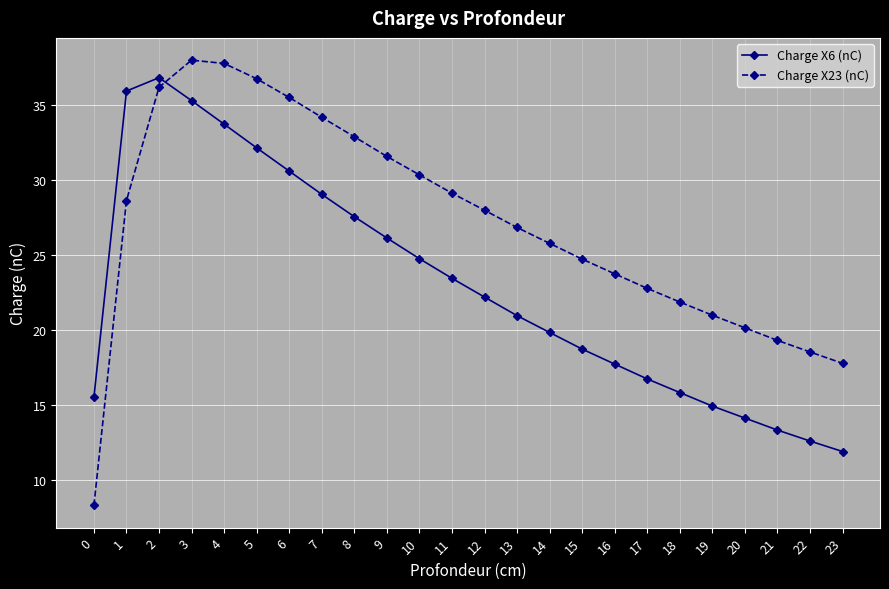

True or false: Charge X6 (nC) and Charge X23 (nC) intersect in this chart.

True